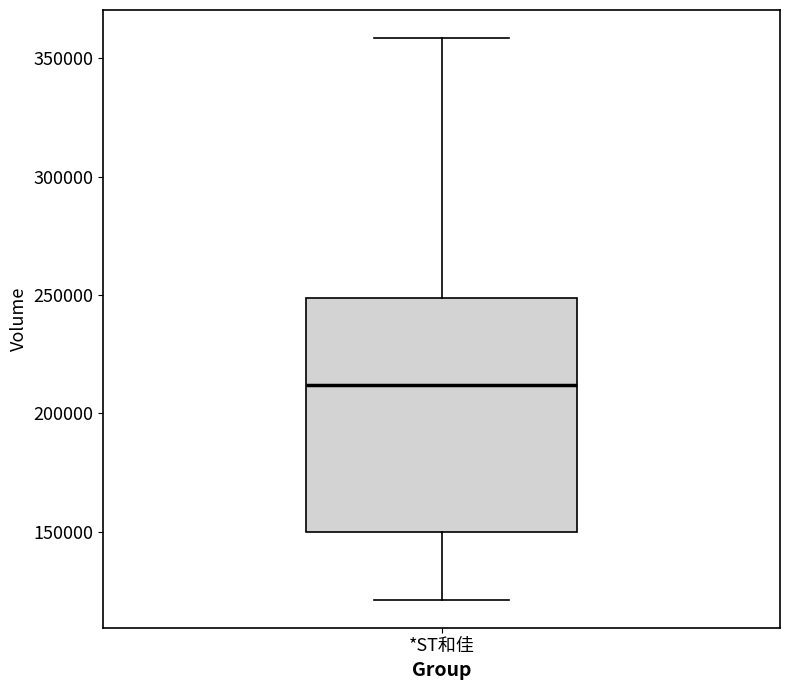

Where is the lower edge of the box for *ST和佳 on the y-axis? The values are not printed on the chart, so give them approximately, as read against the axis.

150000